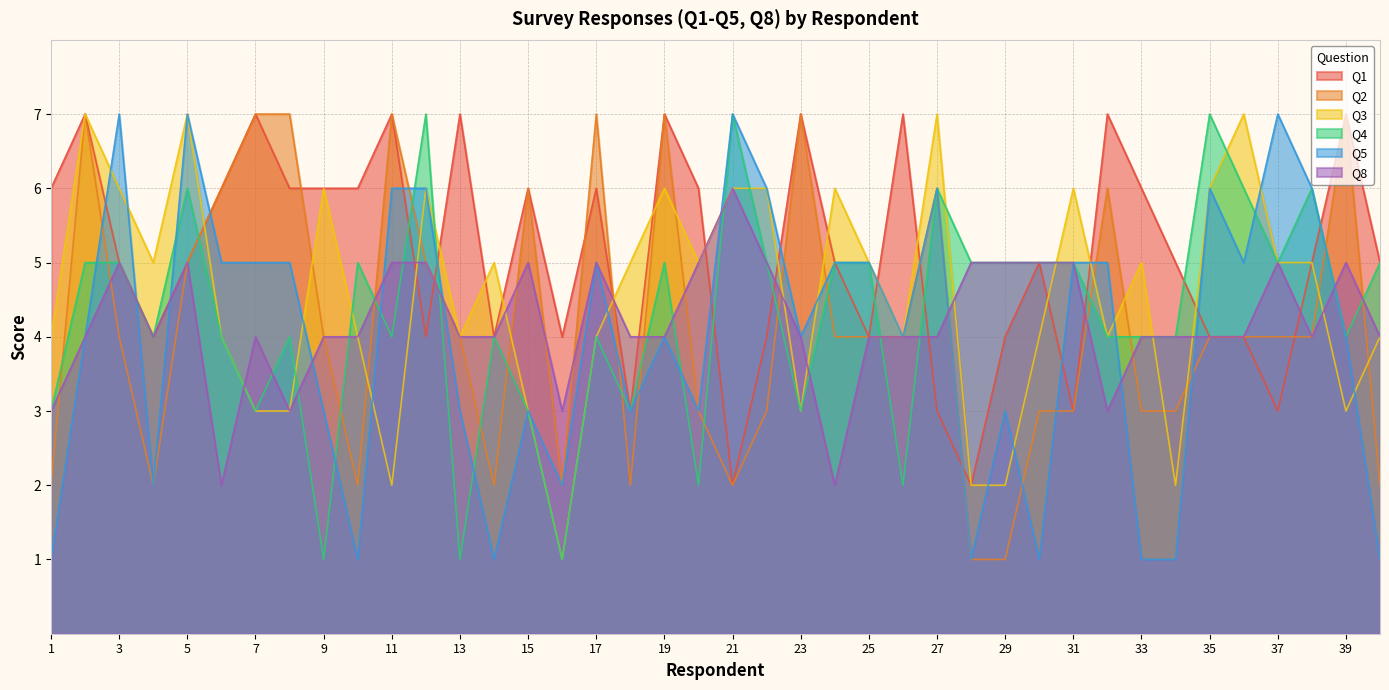

What is the smallest value displayed?

1